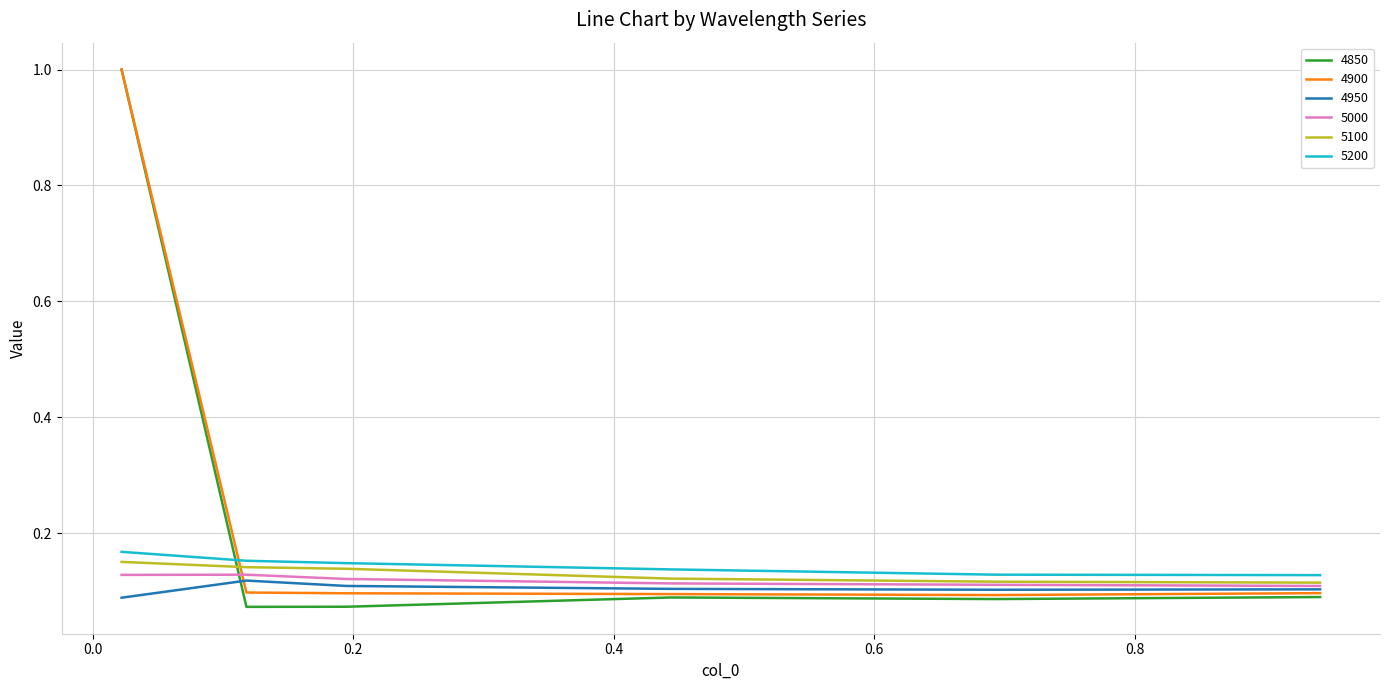

What is the maximum value for 4850?

1.0